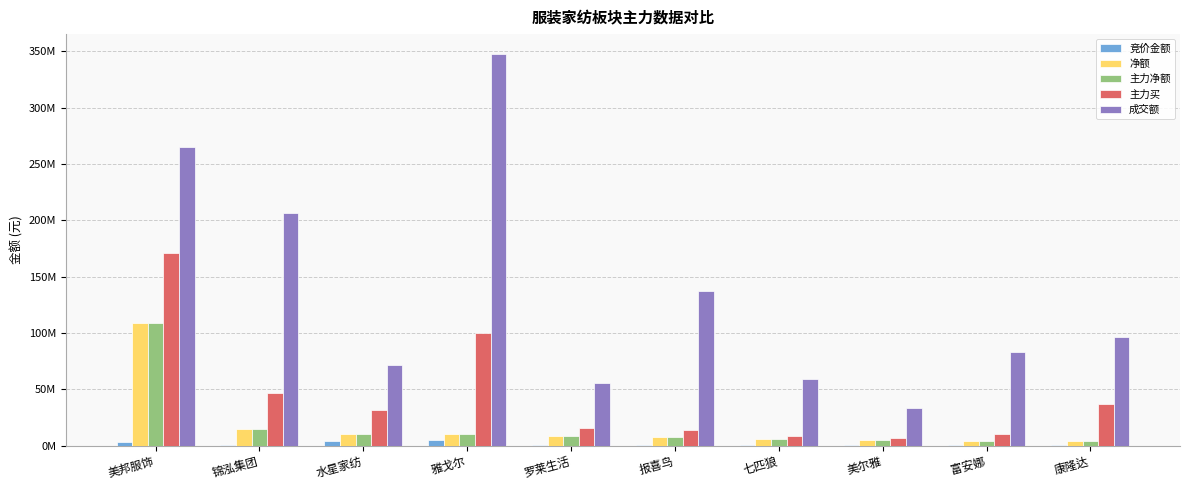

What are all the series names shown in the legend?

竞价金额, 净额, 主力净额, 主力买, 成交额